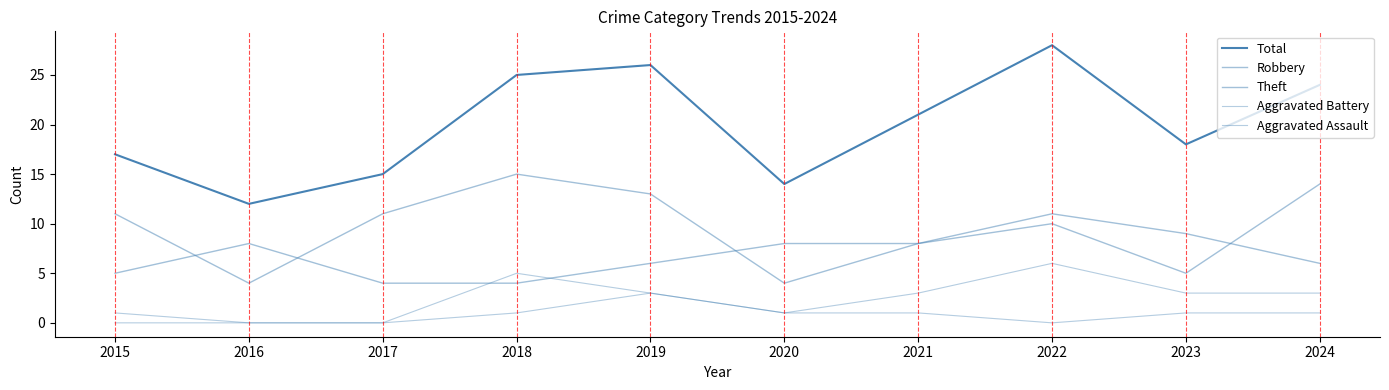

Does the chart display data point markers on the line(s)?

No